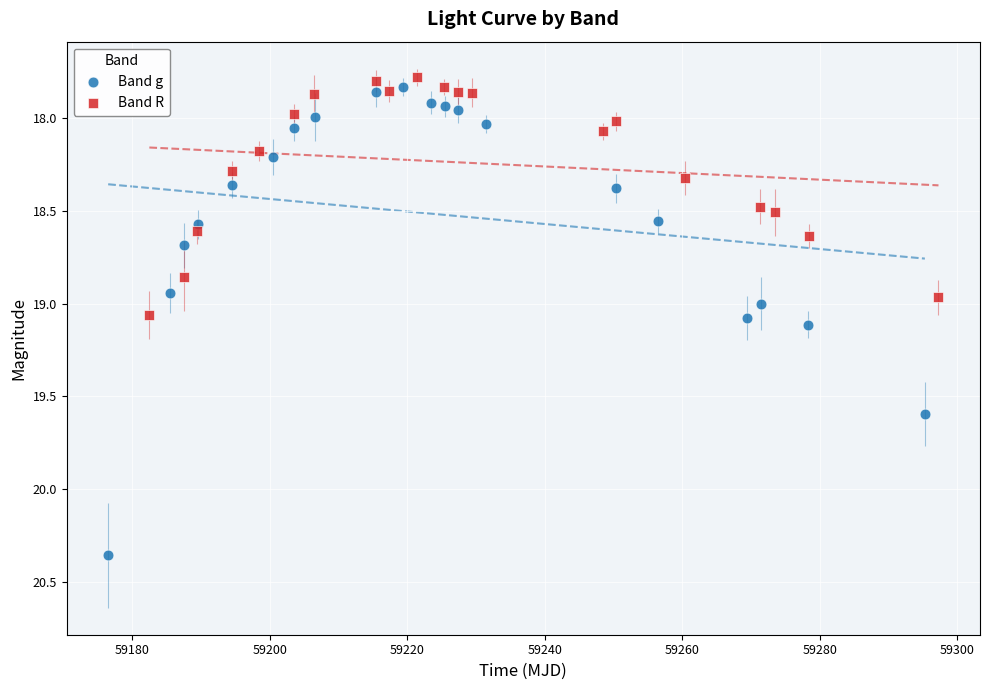

Which series has the widest spread of Y values?

Band g